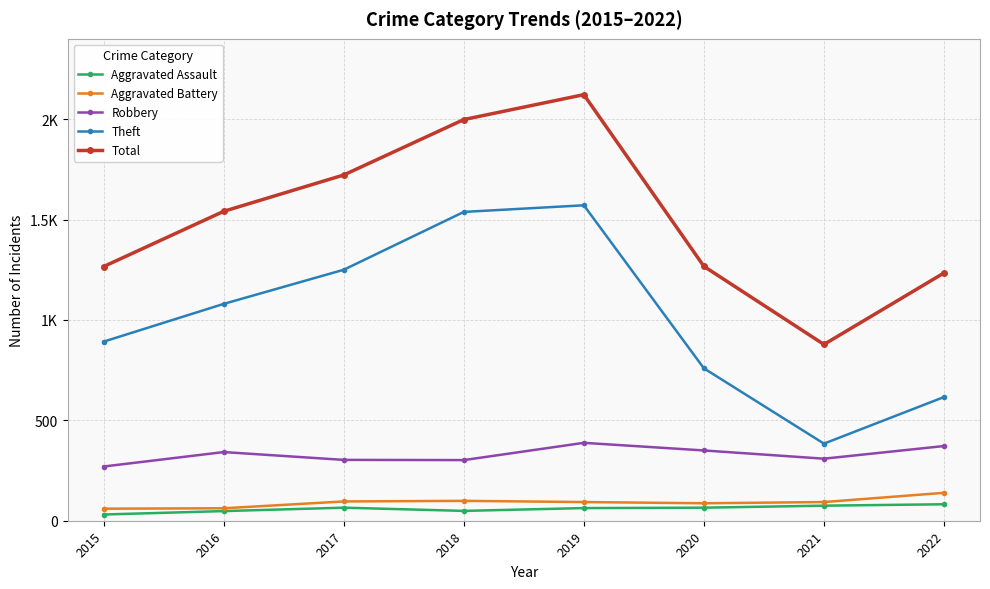

What are all the series names shown in the legend?

Aggravated Assault, Aggravated Battery, Robbery, Theft, Total